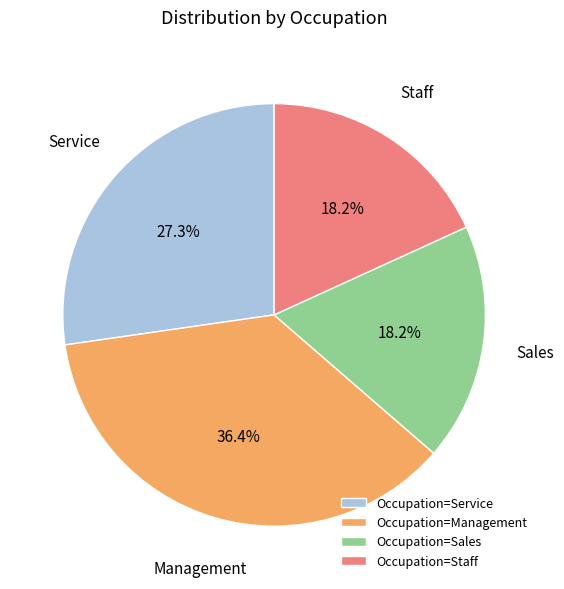

Is Occupation=Sales the majority of the pie?

No